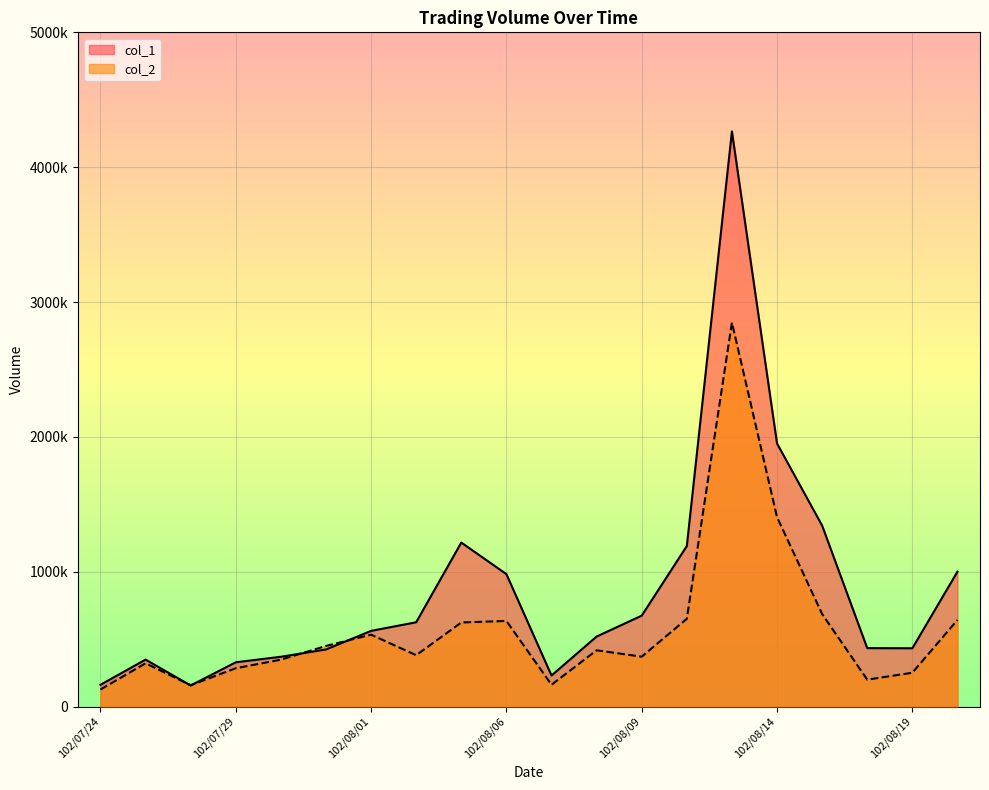

In col_1, how many points are higher than both neighbors (excluding endpoints)?

3